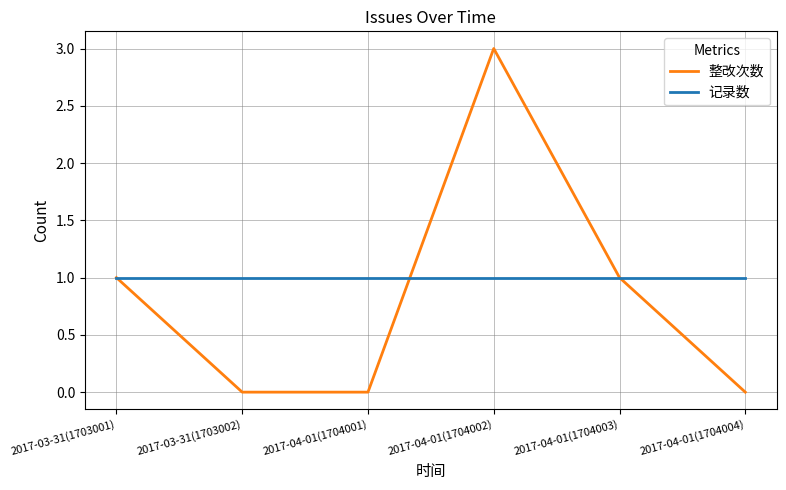

How many lines are shown in the chart?

2